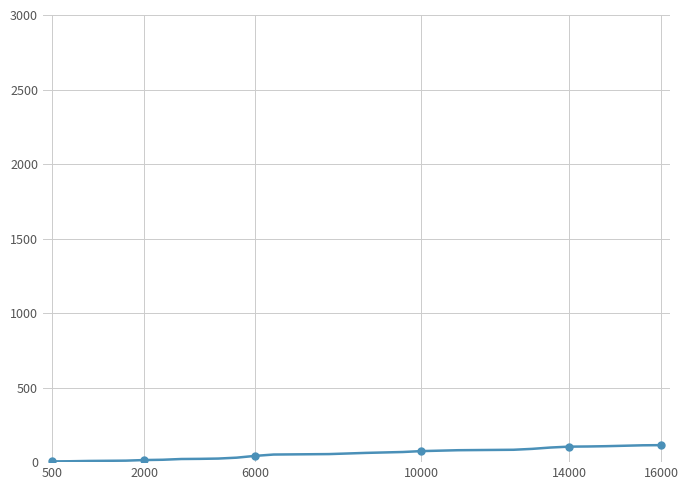

What is the difference between the maximum and minimum values?

109